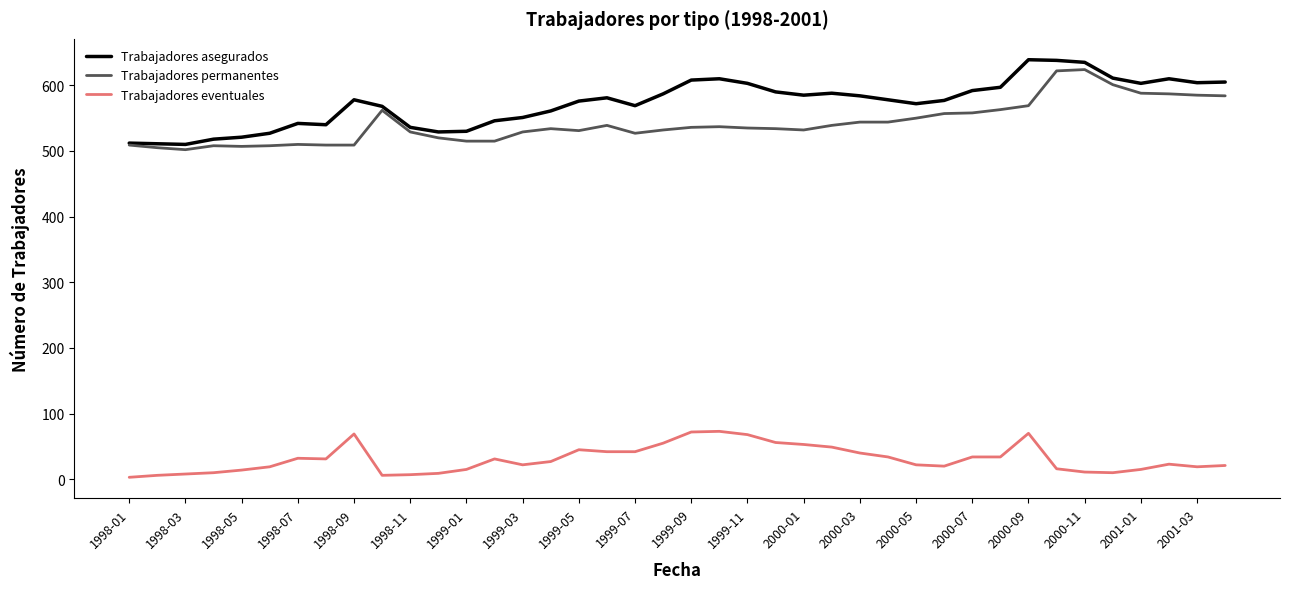

Which series has the largest total across all categories?

Trabajadores asegurados